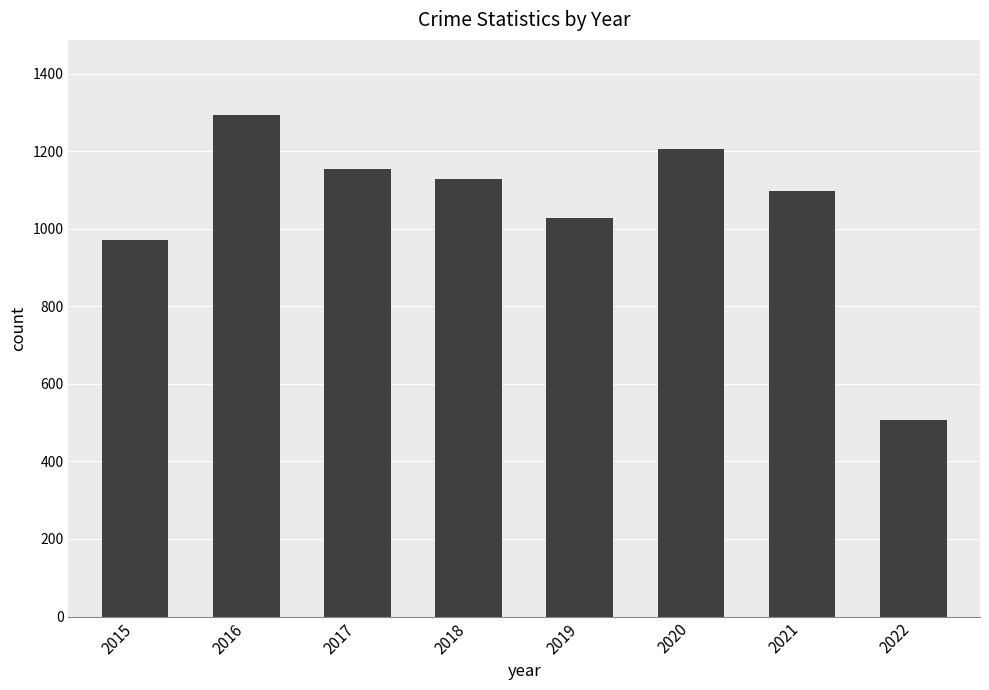

What is the difference between the values at 2015 and 2022?

463